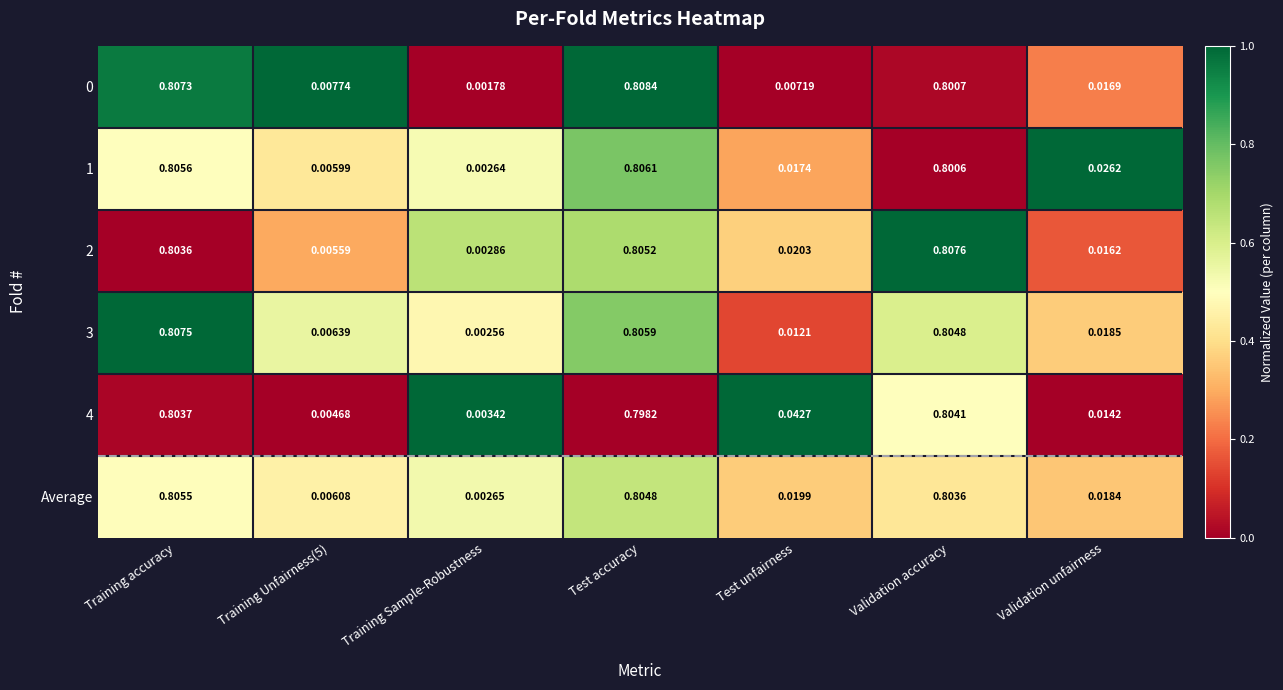

At which category does the chart reach its minimum across all series?

Training Sample-Robustness